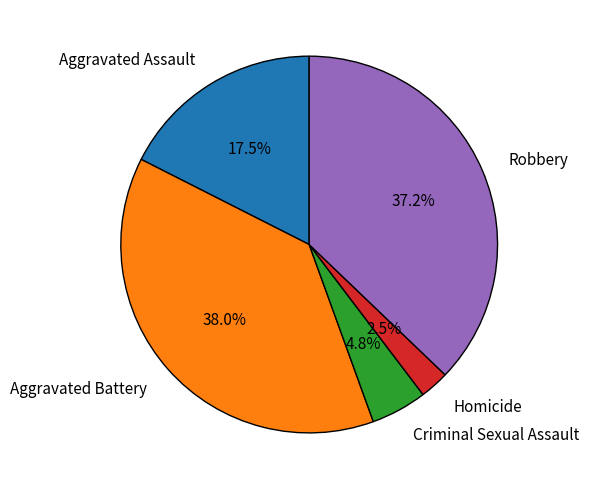

Is Robbery the majority of the pie?

No